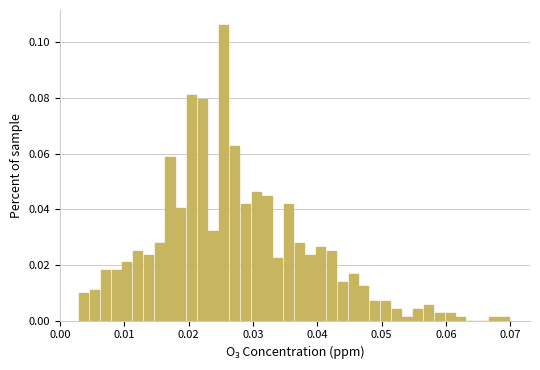

Read against the x-axis, roughly where is the centre of the tallest bar?

0.025